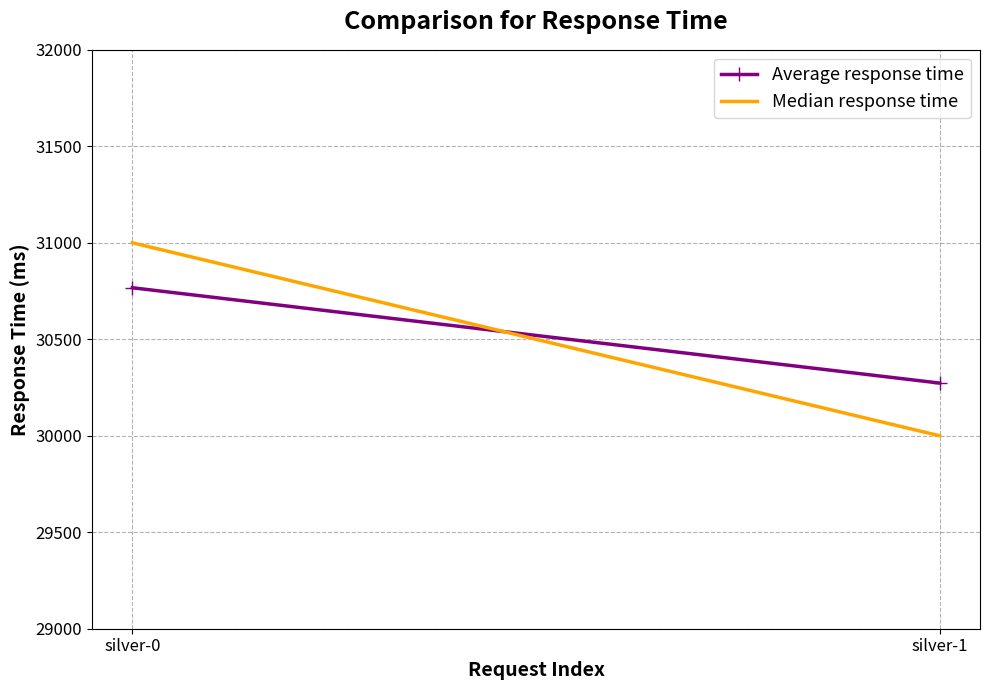

At which category does the chart reach its minimum across all series?

silver-1